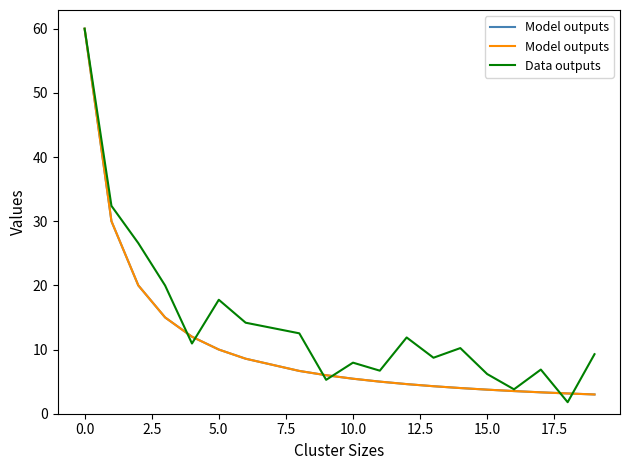

Is it true that Data outputs equals 6.2 at 15.0?

True